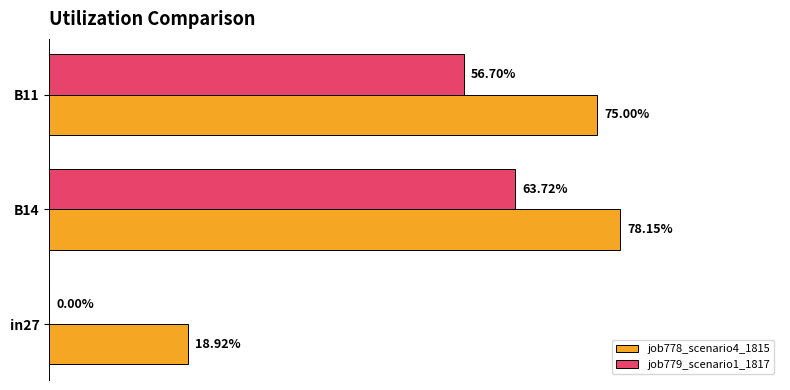

What are all the series names shown in the legend?

job778_scenario4_1815, job779_scenario1_1817